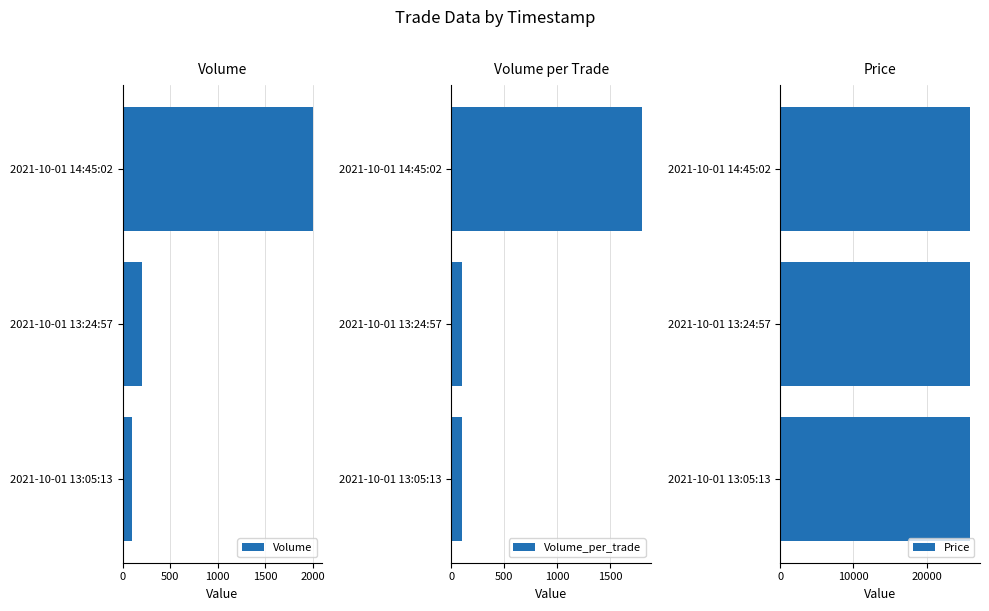

List the series in order of their peak value, lowest first.

Price, Volume_per_trade, Volume